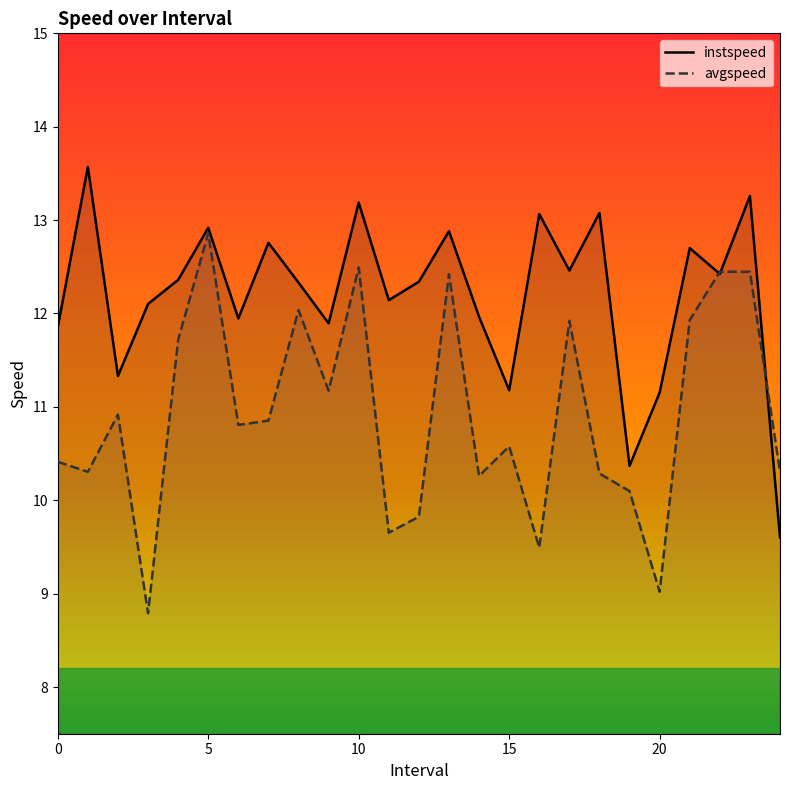

List the series in order of their peak value, lowest first.

avgspeed, instspeed